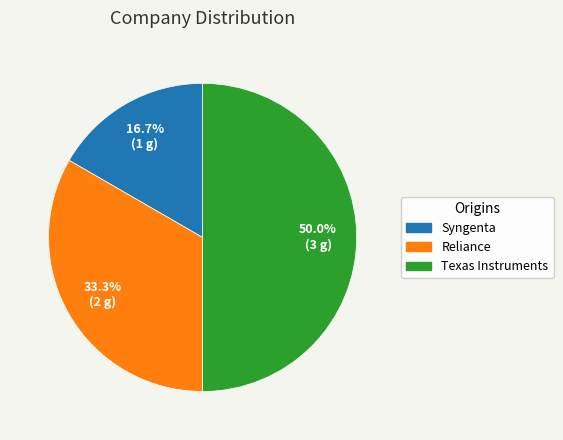

To the nearest percent, what is the difference between the largest and smallest slice percentages?

33%